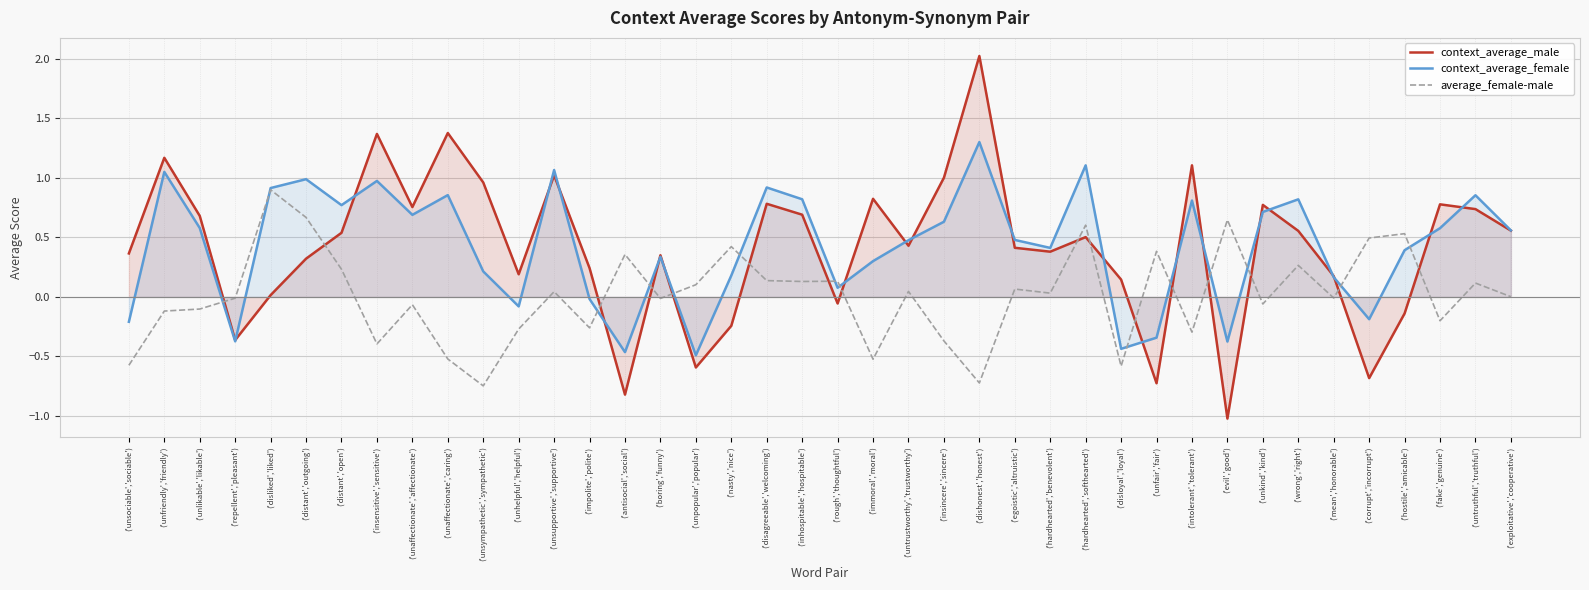

Reading right to left, transcribe all the data shown in this chart.

context_average_male: ('exploitative','cooperative')=0.6	('untruthful','truthful')=0.7	('fake','genuine')=0.8	('hostile','amicable')=-0.1	('corrupt','incorrupt')=-0.7	('mean','honorable')=0.2	('wrong','right')=0.6	('unkind','kind')=0.8	('evil','good')=-1.0	('intolerant','tolerant')=1.1	('unfair','fair')=-0.7	('disloyal','loyal')=0.1	('hardhearted','softhearted')=0.5	('hardhearted','benevolent')=0.4	('egoistic','altruistic')=0.4	('dishonest','honest')=2.0	('insincere','sincere')=1.0	('untrustworthy','trustworthy')=0.4	('immoral','moral')=0.8	('rough','thoughtful')=-0.1	('inhospitable','hospitable')=0.7	('disagreeable','welcoming')=0.8	('nasty','nice')=-0.2	('unpopular','popular')=-0.6	('boring','funny')=0.3	('antisocial','social')=-0.8	('impolite','polite')=0.2	('unsupportive','supportive')=1.0	('unhelpful','helpful')=0.2	('unsympathetic','sympathetic')=1.0	('unaffectionate','caring')=1.4	('unaffectionate','affectionate')=0.8	('insensitive','sensitive')=1.4	('distant','open')=0.5	('distant','outgoing')=0.3	('disliked','liked')=0.0	('repellent','pleasant')=-0.4	('unlikable','likable')=0.7	('unfriendly','friendly')=1.2	('unsociable','sociable')=0.4
context_average_female: ('exploitative','cooperative')=0.6	('untruthful','truthful')=0.9	('fake','genuine')=0.6	('hostile','amicable')=0.4	('corrupt','incorrupt')=-0.2	('mean','honorable')=0.2	('wrong','right')=0.8	('unkind','kind')=0.7	('evil','good')=-0.4	('intolerant','tolerant')=0.8	('unfair','fair')=-0.3	('disloyal','loyal')=-0.4	('hardhearted','softhearted')=1.1	('hardhearted','benevolent')=0.4	('egoistic','altruistic')=0.5	('dishonest','honest')=1.3	('insincere','sincere')=0.6	('untrustworthy','trustworthy')=0.5	('immoral','moral')=0.3	('rough','thoughtful')=0.1	('inhospitable','hospitable')=0.8	('disagreeable','welcoming')=0.9	('nasty','nice')=0.2	('unpopular','popular')=-0.5	('boring','funny')=0.3	('antisocial','social')=-0.5	('impolite','polite')=-0.0	('unsupportive','supportive')=1.1	('unhelpful','helpful')=-0.1	('unsympathetic','sympathetic')=0.2	('unaffectionate','caring')=0.9	('unaffectionate','affectionate')=0.7	('insensitive','sensitive')=1.0	('distant','open')=0.8	('distant','outgoing')=1.0	('disliked','liked')=0.9	('repellent','pleasant')=-0.4	('unlikable','likable')=0.6	('unfriendly','friendly')=1.0	('unsociable','sociable')=-0.2
average_female-male: ('exploitative','cooperative')=0.0	('untruthful','truthful')=0.1	('fake','genuine')=-0.2	('hostile','amicable')=0.5	('corrupt','incorrupt')=0.5	('mean','honorable')=-0.0	('wrong','right')=0.3	('unkind','kind')=-0.1	('evil','good')=0.6	('intolerant','tolerant')=-0.3	('unfair','fair')=0.4	('disloyal','loyal')=-0.6	('hardhearted','softhearted')=0.6	('hardhearted','benevolent')=0.0	('egoistic','altruistic')=0.1	('dishonest','honest')=-0.7	('insincere','sincere')=-0.4	('untrustworthy','trustworthy')=0.0	('immoral','moral')=-0.5	('rough','thoughtful')=0.1	('inhospitable','hospitable')=0.1	('disagreeable','welcoming')=0.1	('nasty','nice')=0.4	('unpopular','popular')=0.1	('boring','funny')=-0.0	('antisocial','social')=0.4	('impolite','polite')=-0.3	('unsupportive','supportive')=0.0	('unhelpful','helpful')=-0.3	('unsympathetic','sympathetic')=-0.7	('unaffectionate','caring')=-0.5	('unaffectionate','affectionate')=-0.1	('insensitive','sensitive')=-0.4	('distant','open')=0.2	('distant','outgoing')=0.7	('disliked','liked')=0.9	('repellent','pleasant')=-0.0	('unlikable','likable')=-0.1	('unfriendly','friendly')=-0.1	('unsociable','sociable')=-0.6